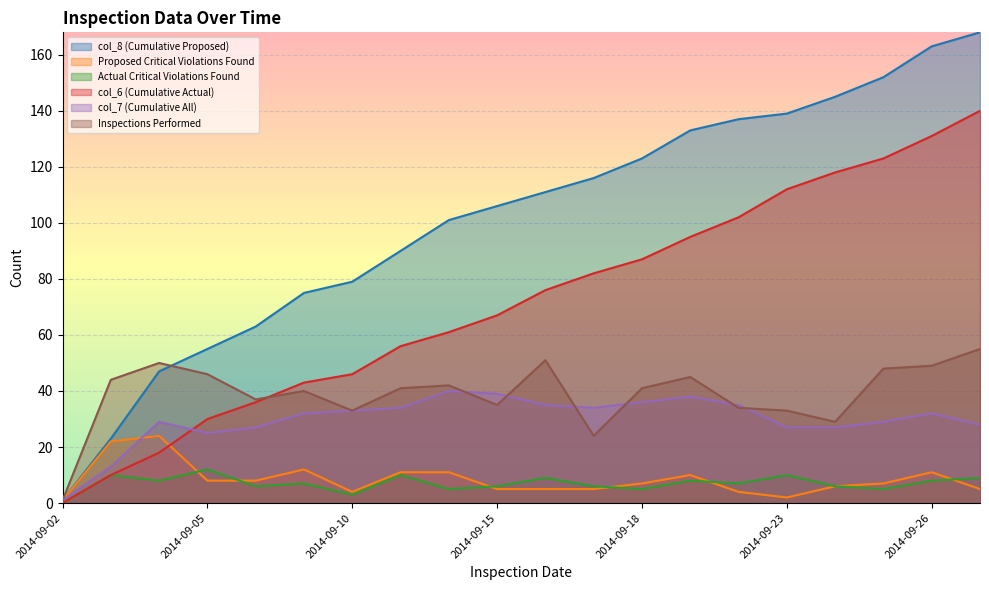

Is the value of col_6 (Cumulative Actual) at 2014-09-25 greater than the value of Proposed Critical Violations Found at 2014-09-17?

Yes